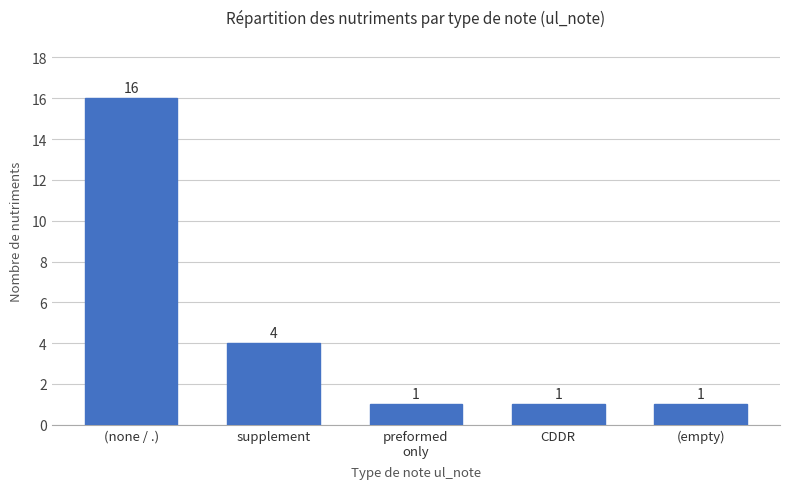

What is the greatest value displayed?

16